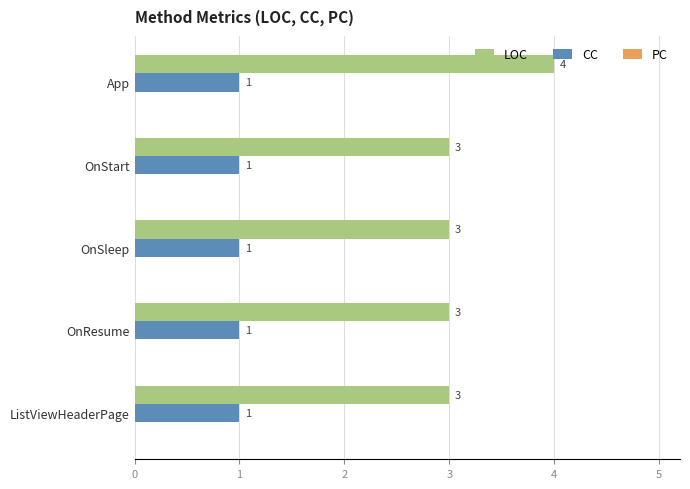

What is the maximum value shown in the chart?

4